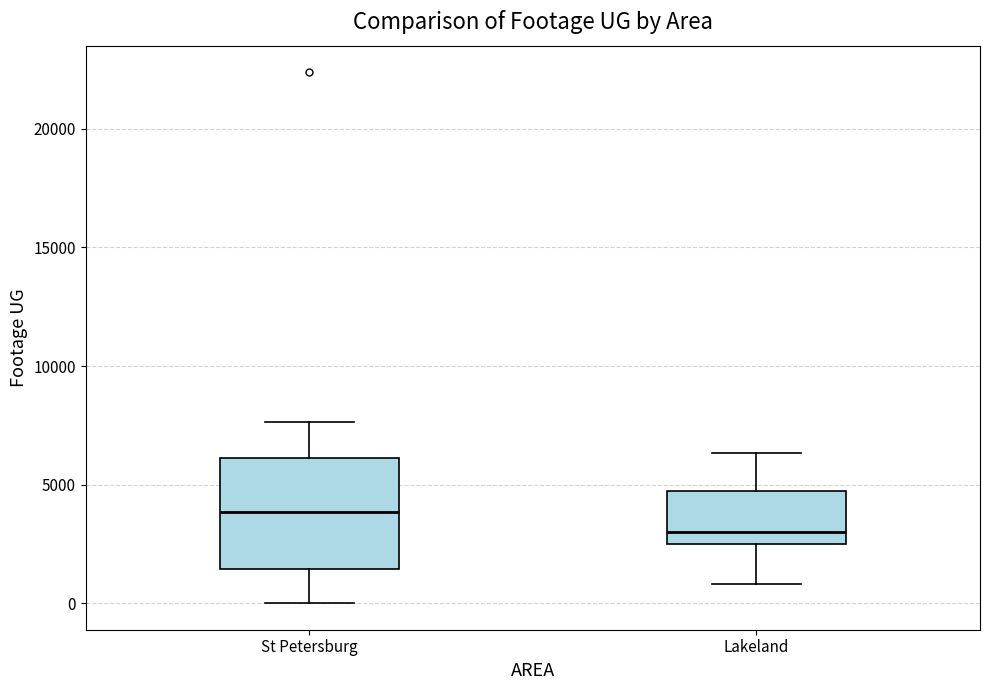

Where is the lower edge of the box for St Petersburg on the y-axis? The values are not printed on the chart, so give them approximately, as read against the axis.

1500